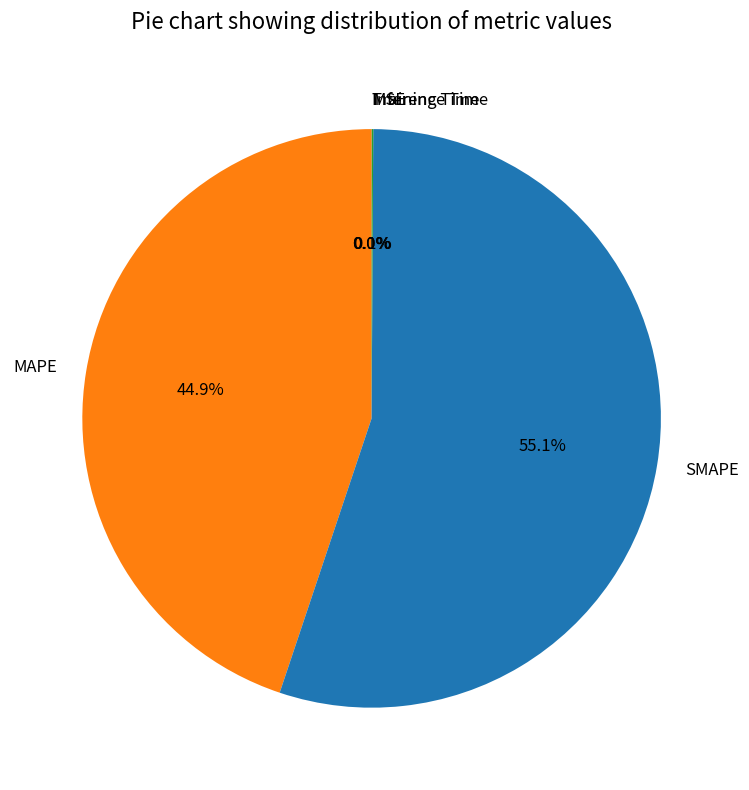

Which slice is the largest?

SMAPE